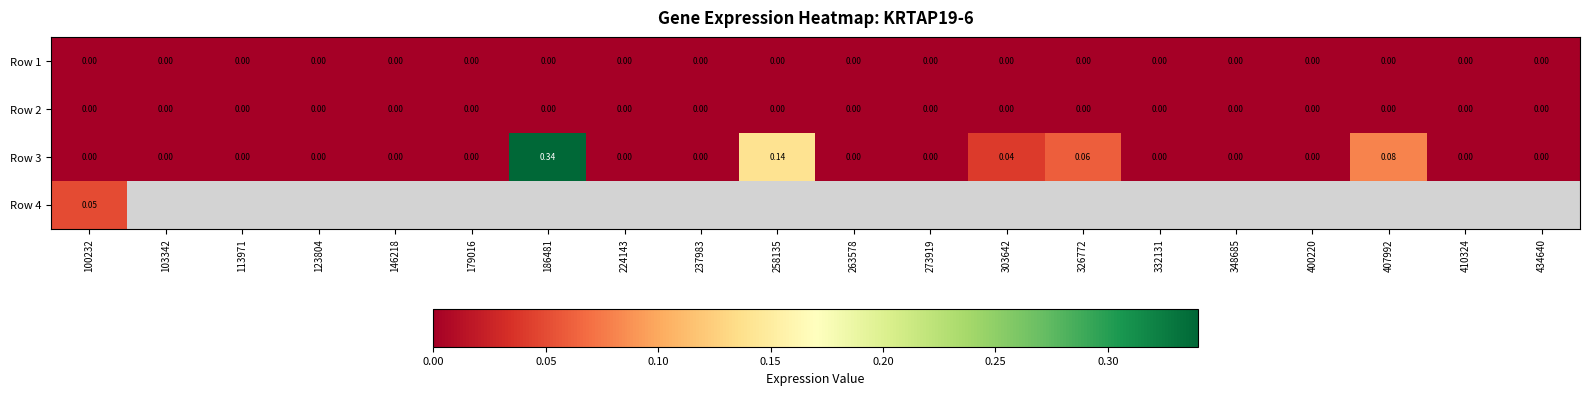

Is the value of Row 1 at 407992 greater than the value of Row 3 at 326772?

No